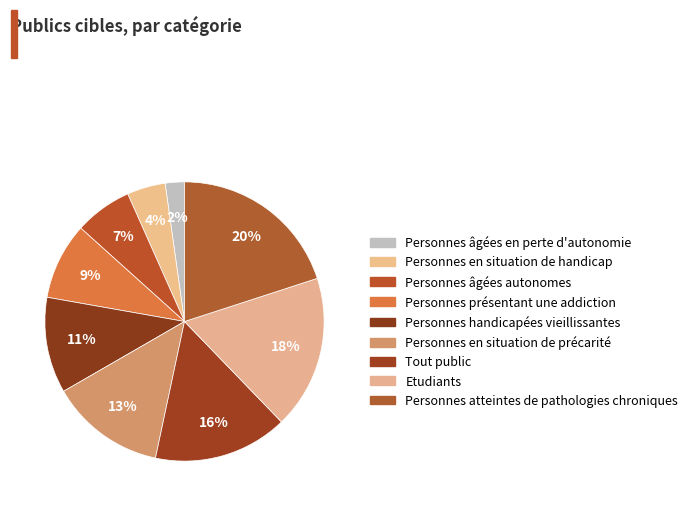

Is Personnes handicapées vieillissantes the majority of the pie?

No